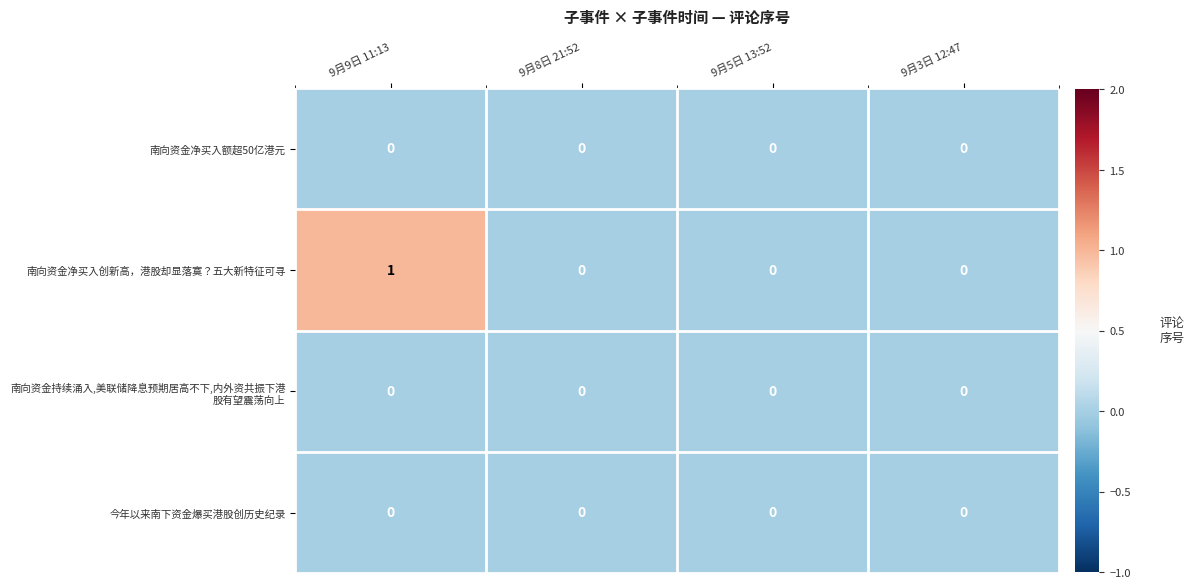

True or false: 南向资金净买入额超50亿港元 has a value of 0 at 9月5日 13:52.

True